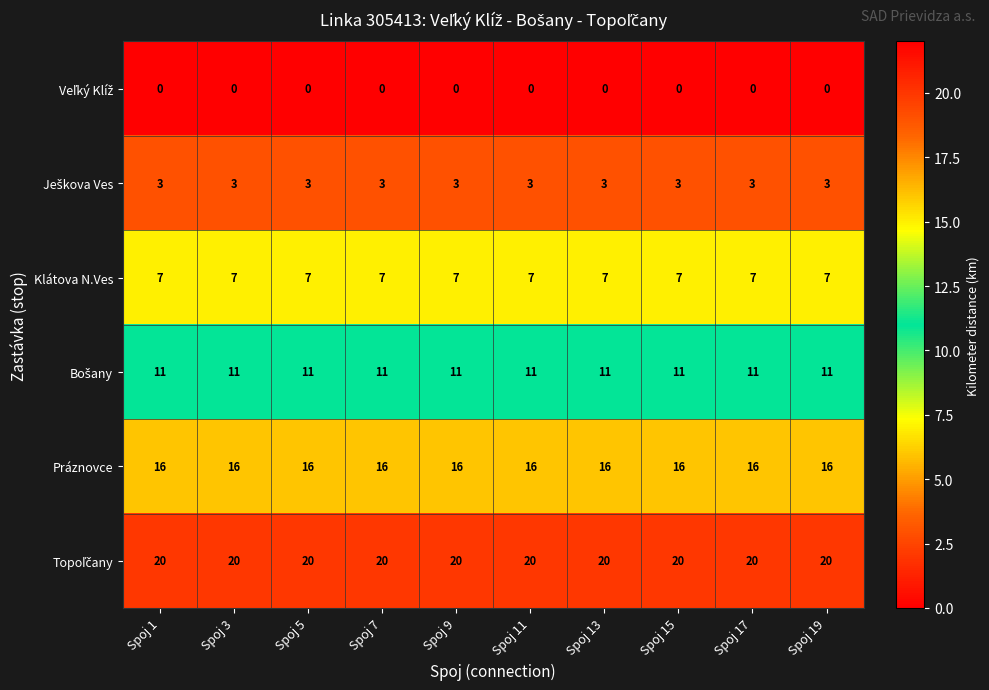

The value of Klátova N.Ves at Spoj 5 is 12. True or false?

False